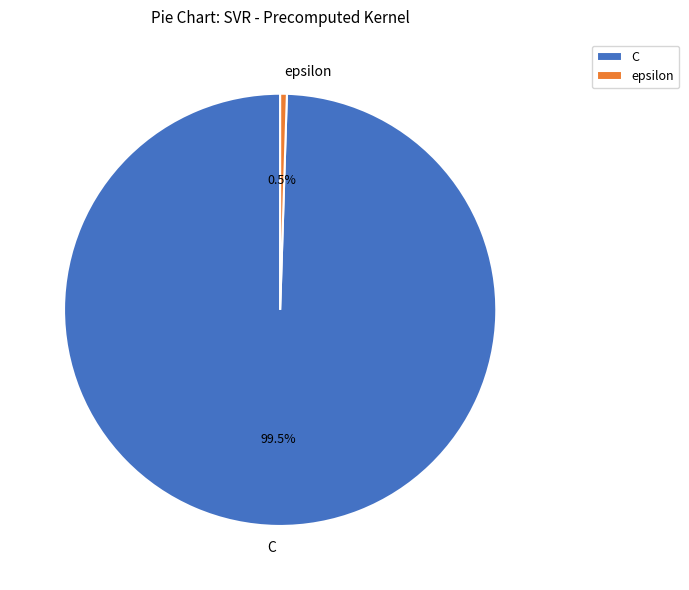

To the nearest percent, what is the difference between the largest and smallest slice percentages?

99%